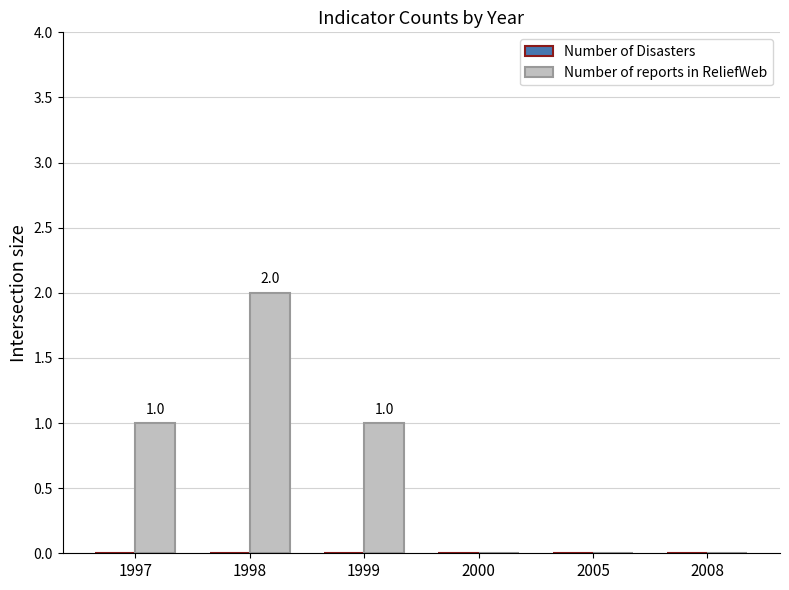

Between 1998 and 1999, which is larger?

1998